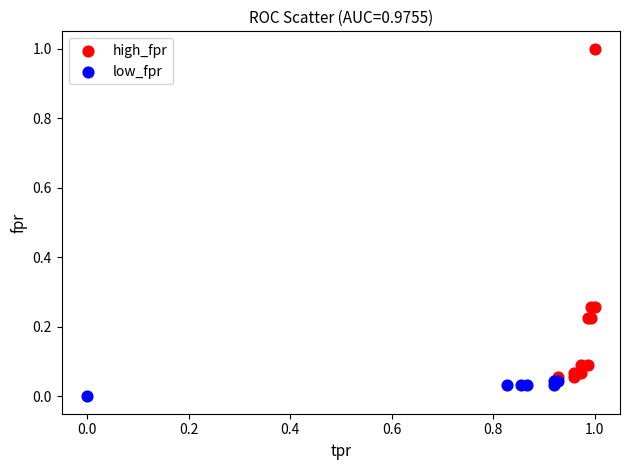

Which series has the widest spread of Y values?

high_fpr